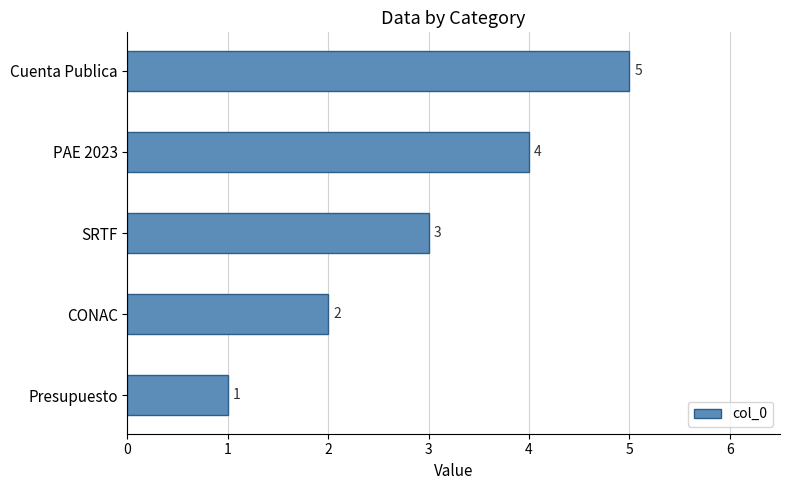

How many values are between 2 and 4?

3